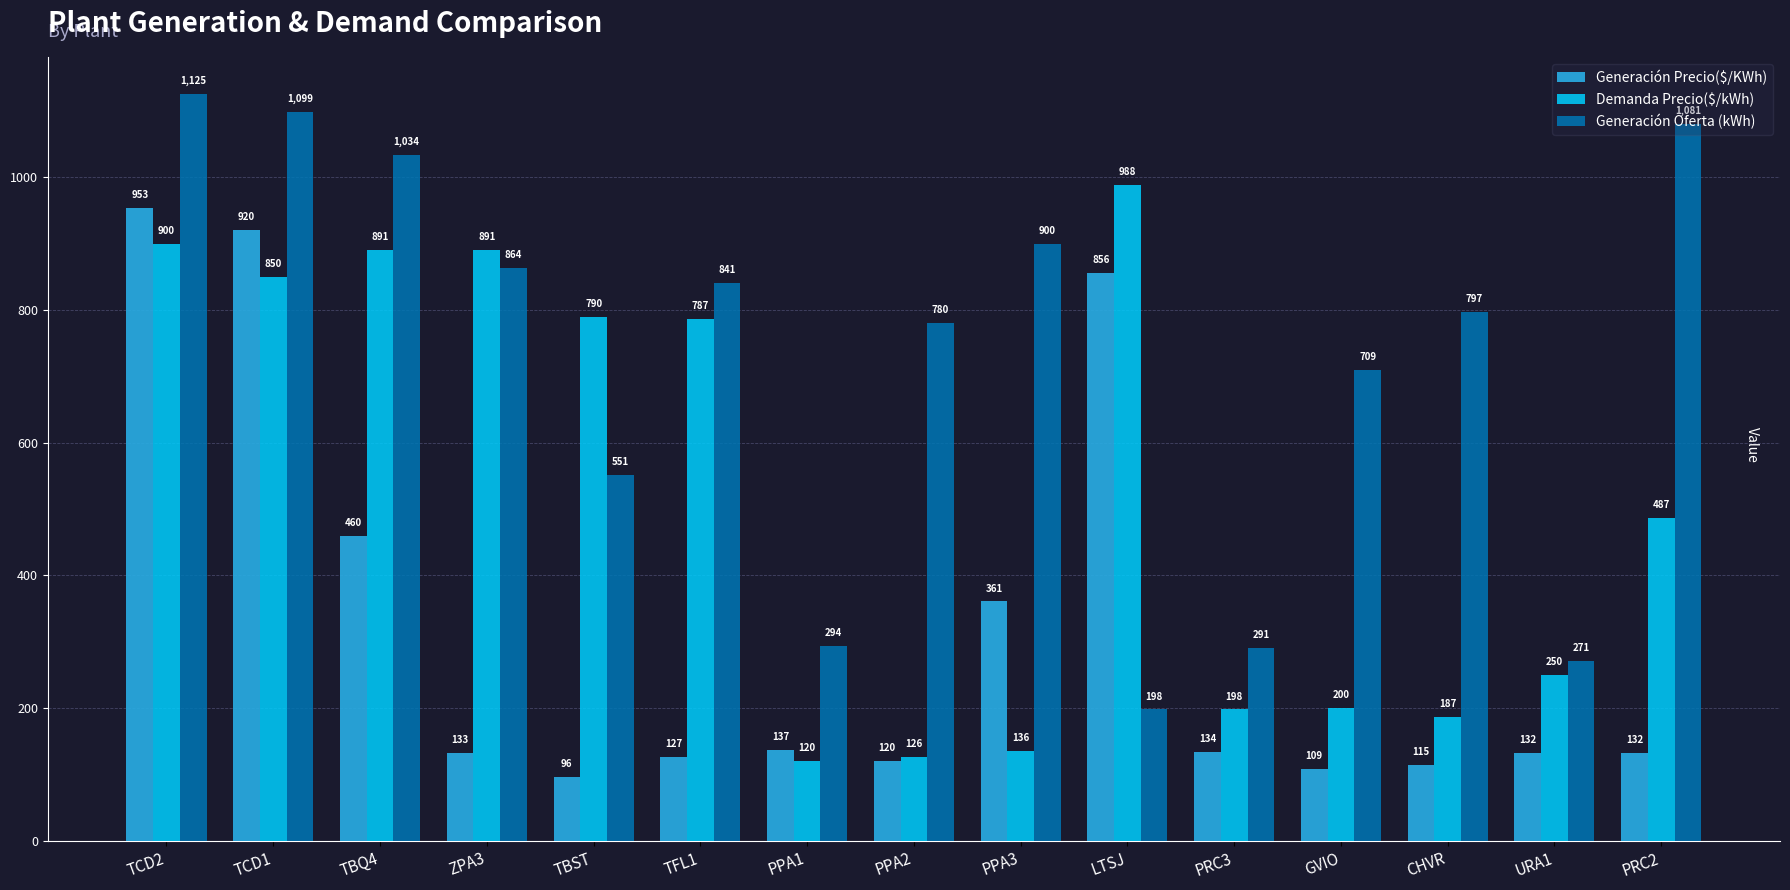

Is it true that Generación Oferta (kWh) equals 425.7 at CHVR?

False